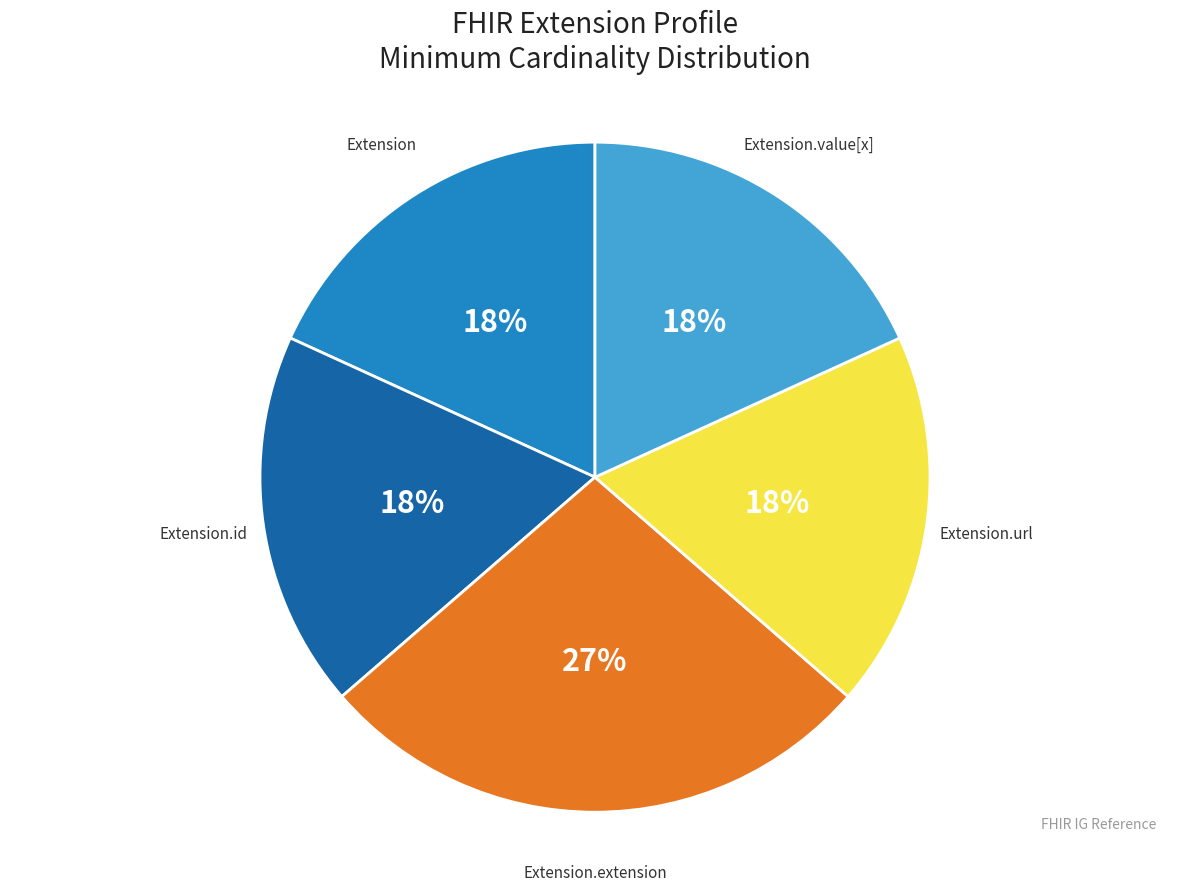

Does any single category account for the majority?

No